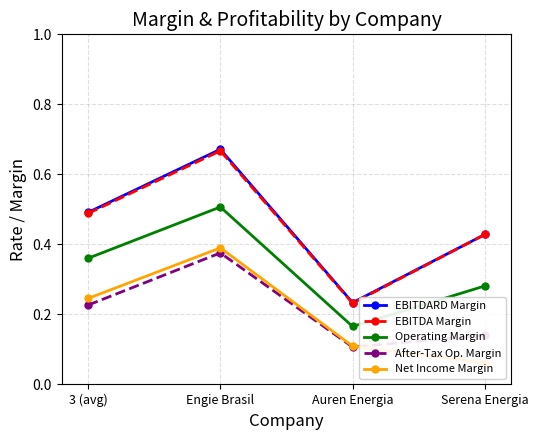

How many lines are shown in the chart?

5